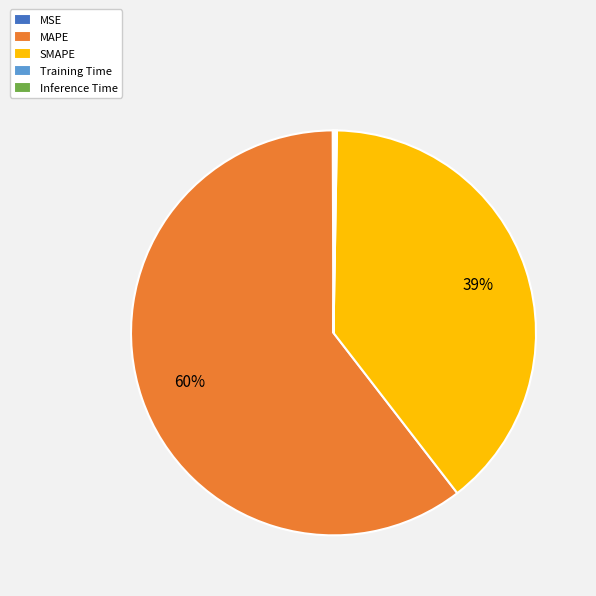

Is it true that MAPE is 70% of the pie?

False